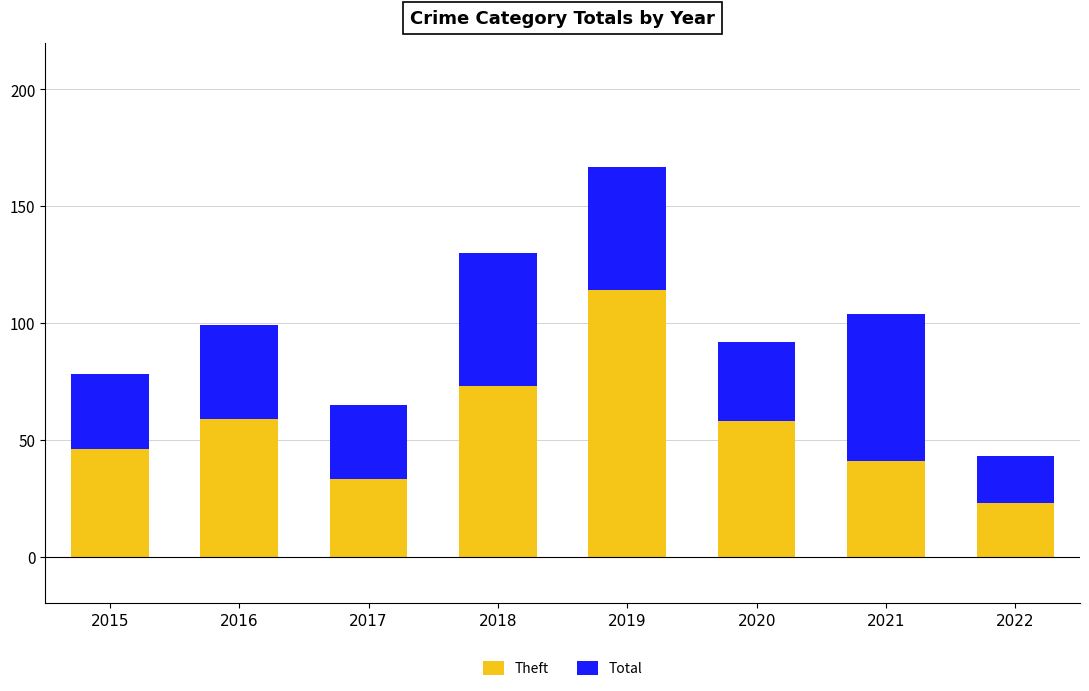

What are all the series names shown in the legend?

Theft, Total